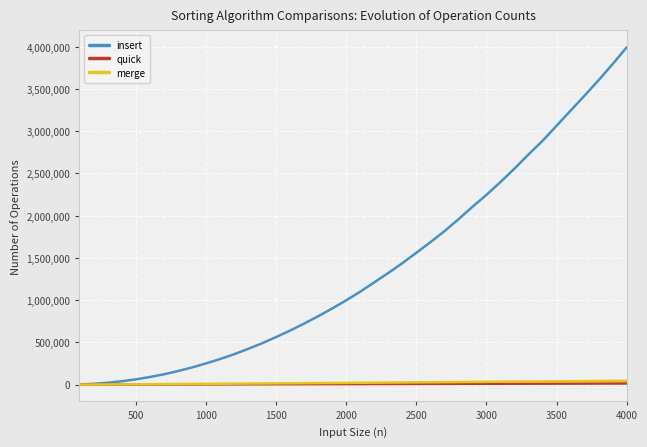

What is the sum of all merge values?

881605